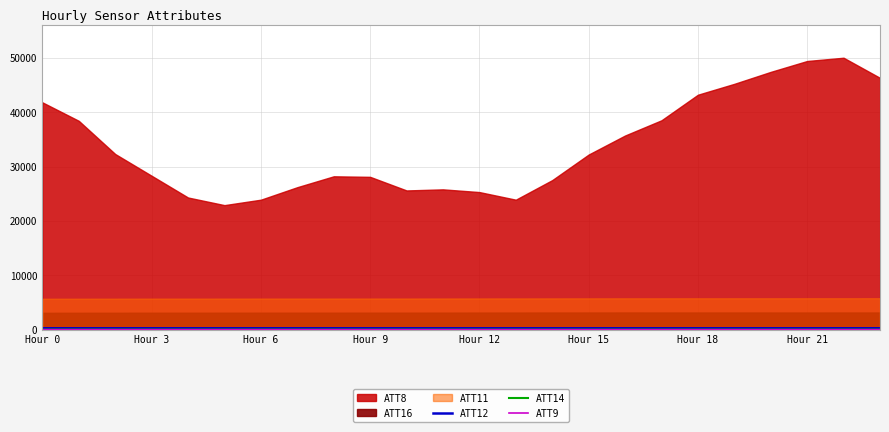

How many lines are shown in the chart?

3